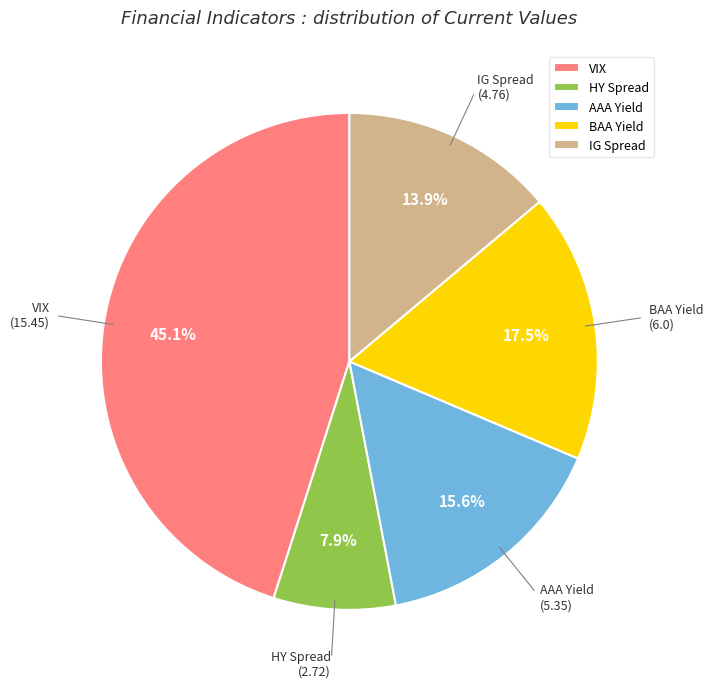

How much of the chart is everything except VIX?

54.9%